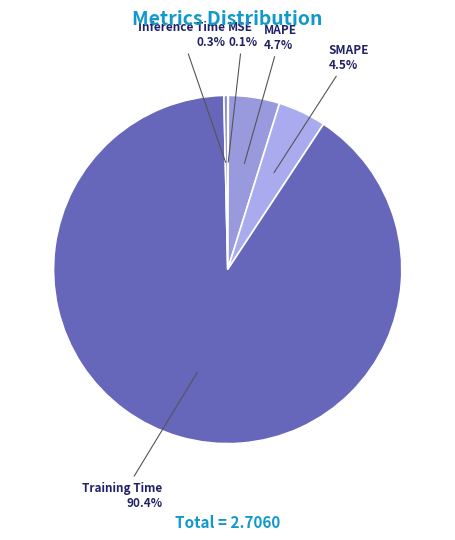

Which slice is the largest?

Training Time